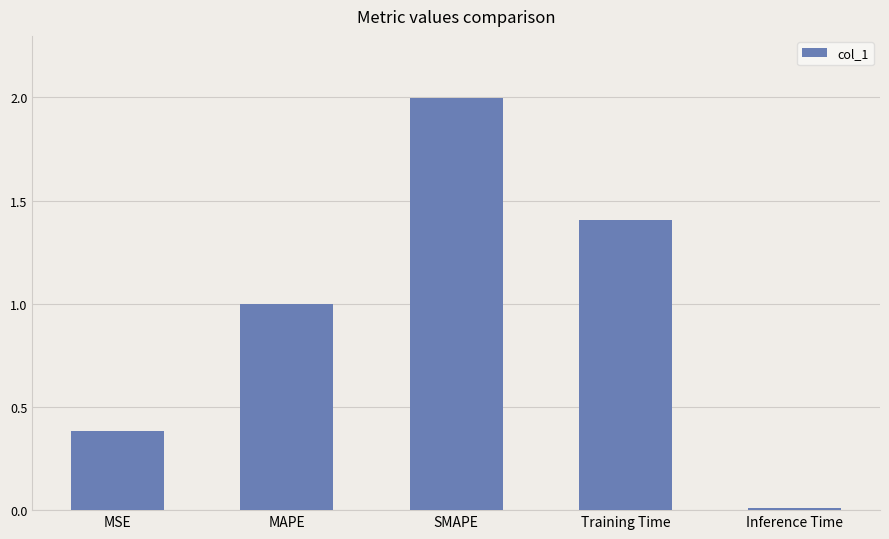

Is it true that the value at MAPE is 1.0?

True